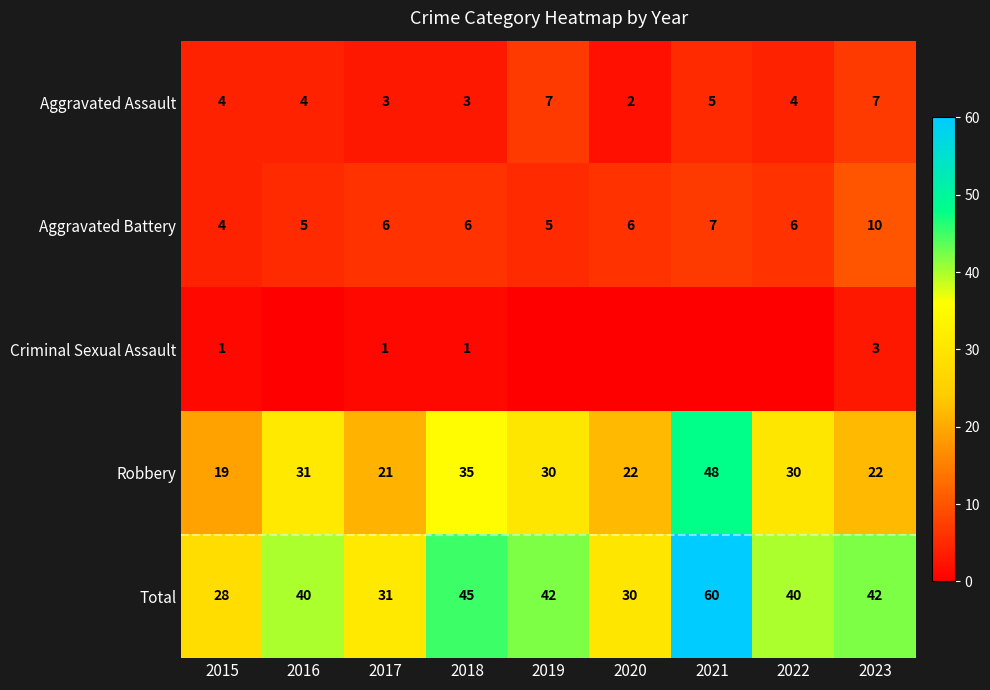

What is the difference between the maximum and minimum values in the Aggravated Battery series?

6